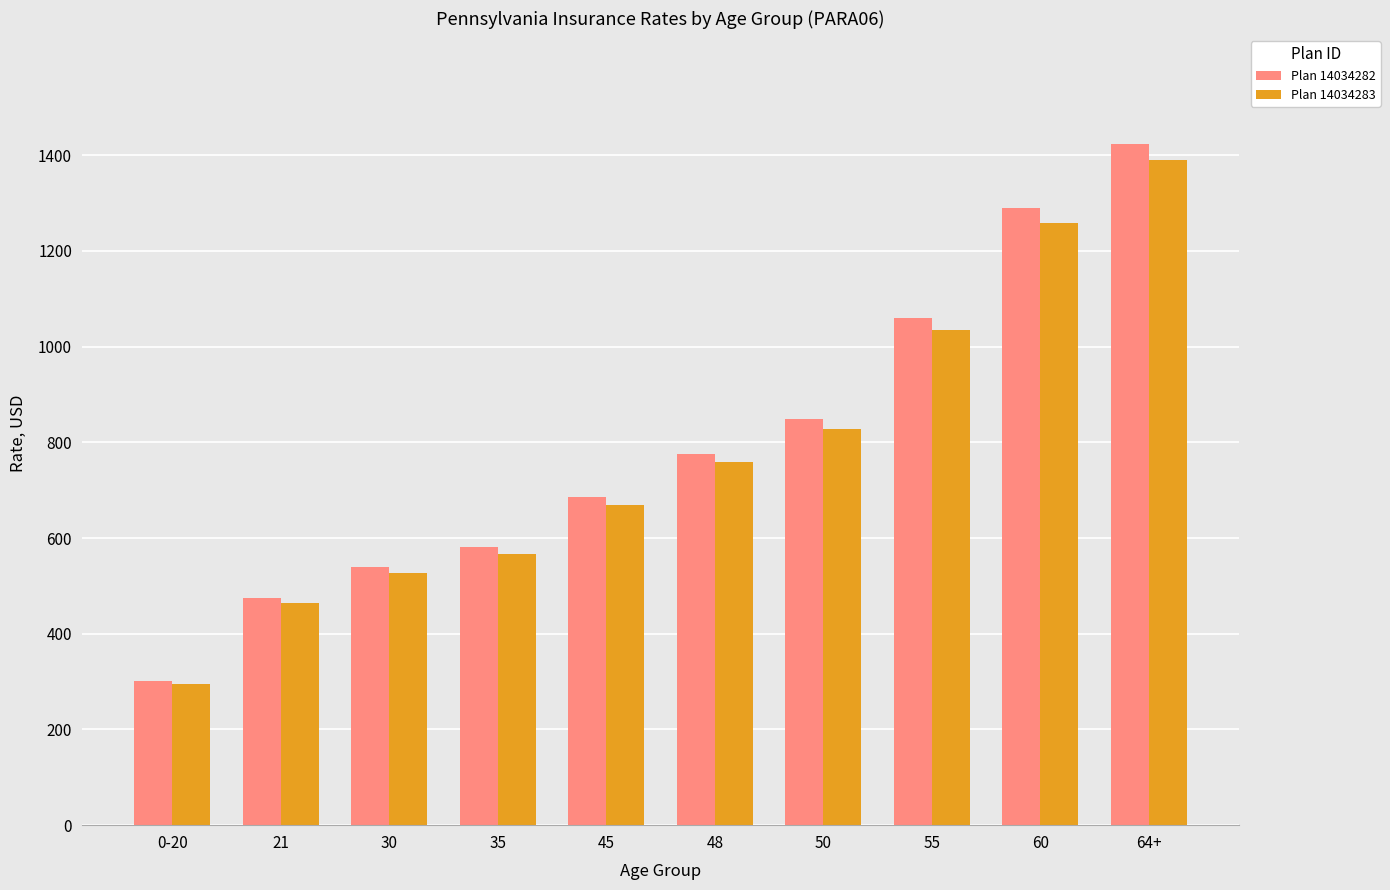

What is the spread (max minus min) of values at 60?

30.4